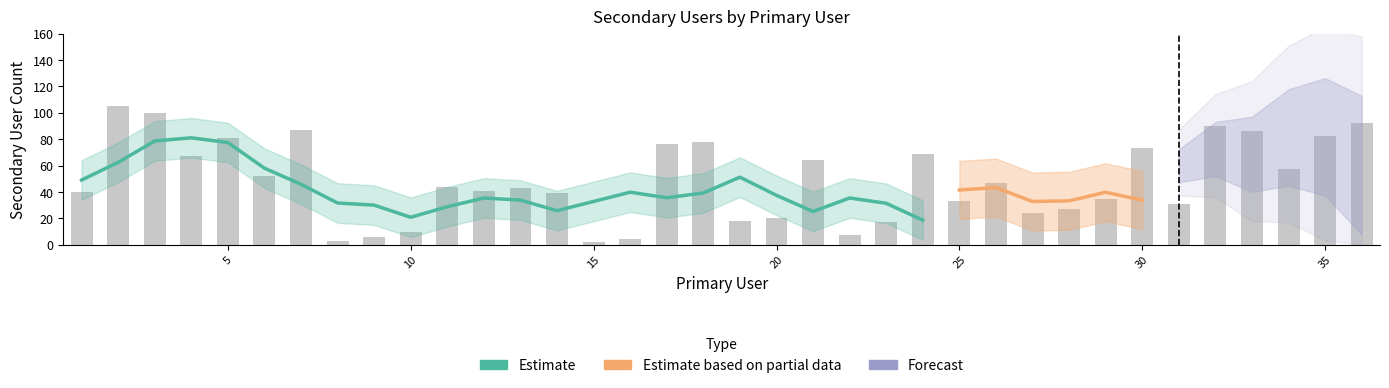

How many data points are less than 44?

18